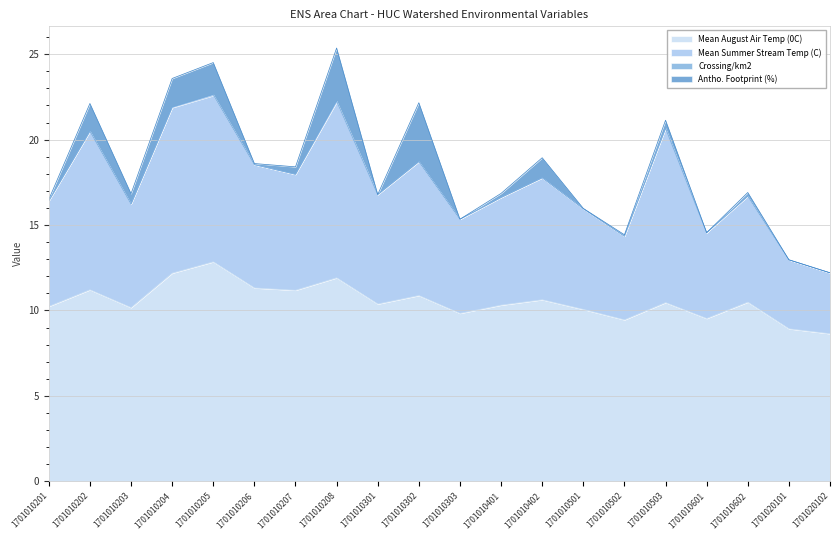

What is the total value across all series at 1701010203?

16.8